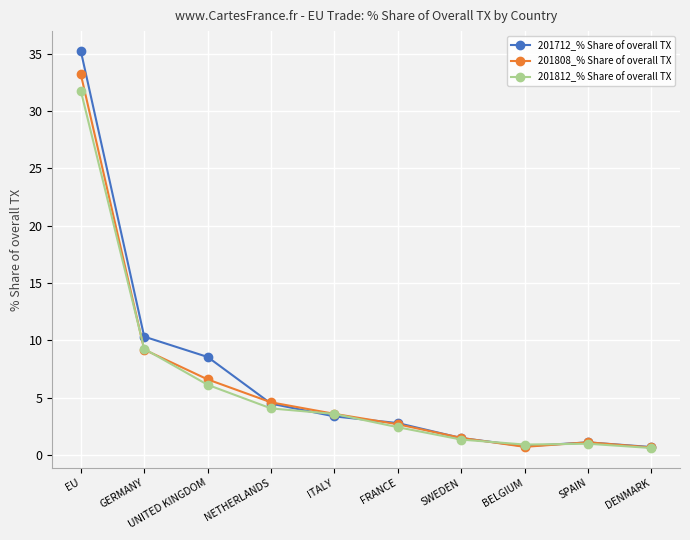

In 201808_% Share of overall TX, how many points are lower than both neighbors (excluding endpoints)?

1